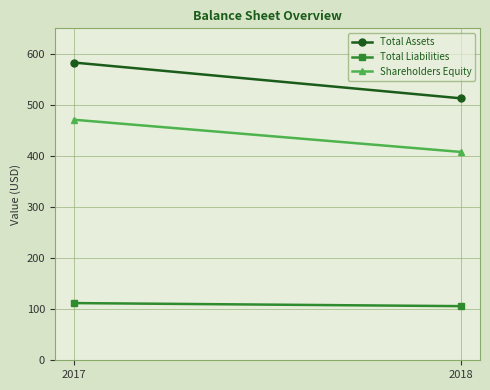

The value of Total Liabilities at 2018 is 180. True or false?

False